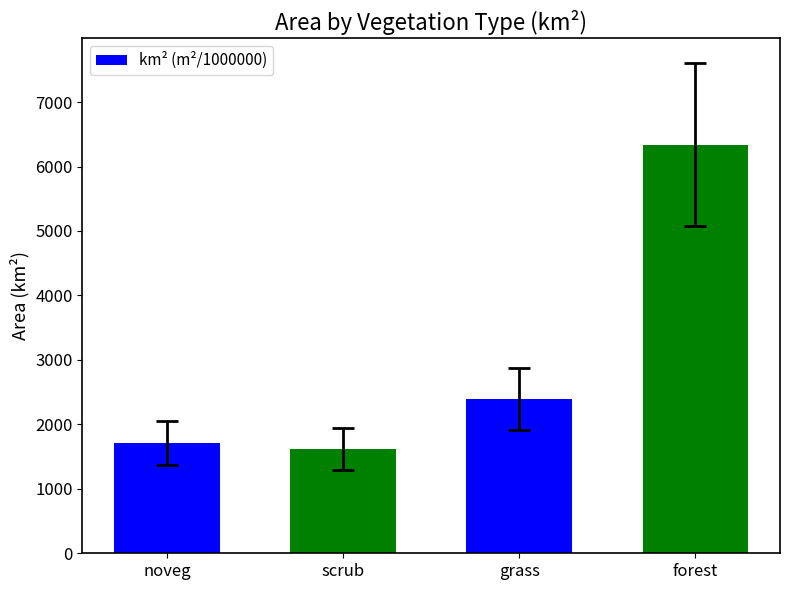

What is the change in value from noveg to grass?

+688.8